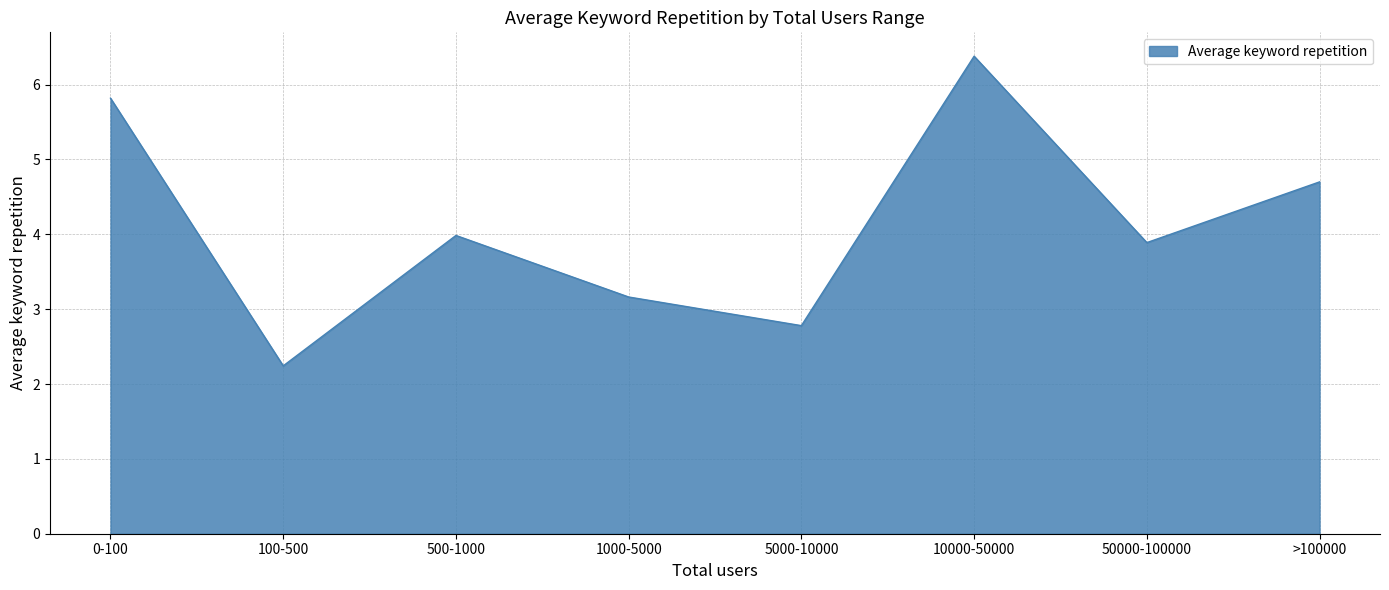

What is the difference between the second highest and second lowest values?

3.0